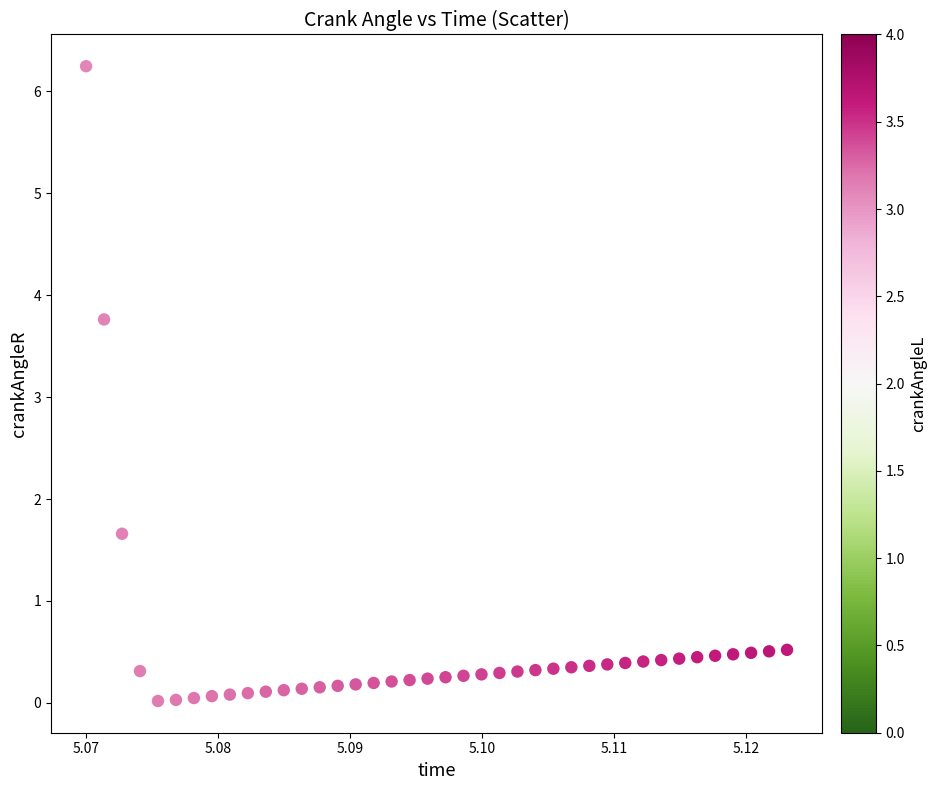

What is the range of Y values (max minus min)?

6.2